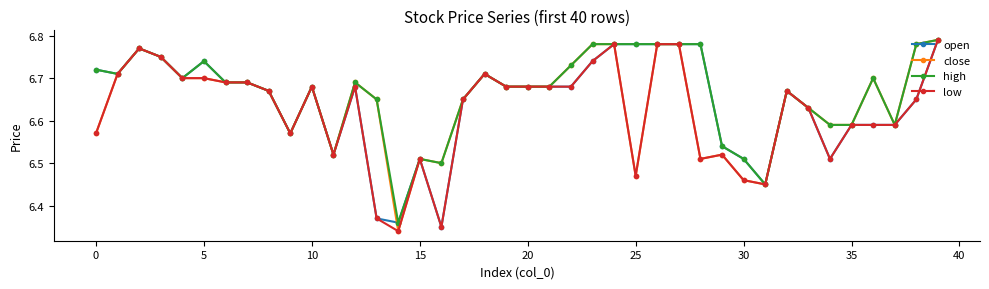

True or false: close has more than 0 points higher than both neighbors.

True